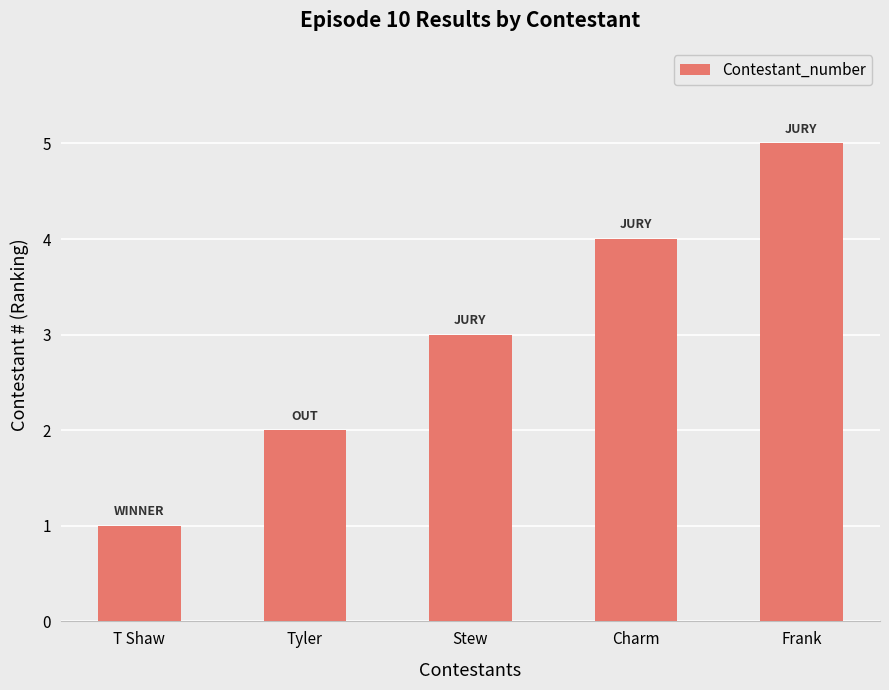

The value at Stew is 3. True or false?

True